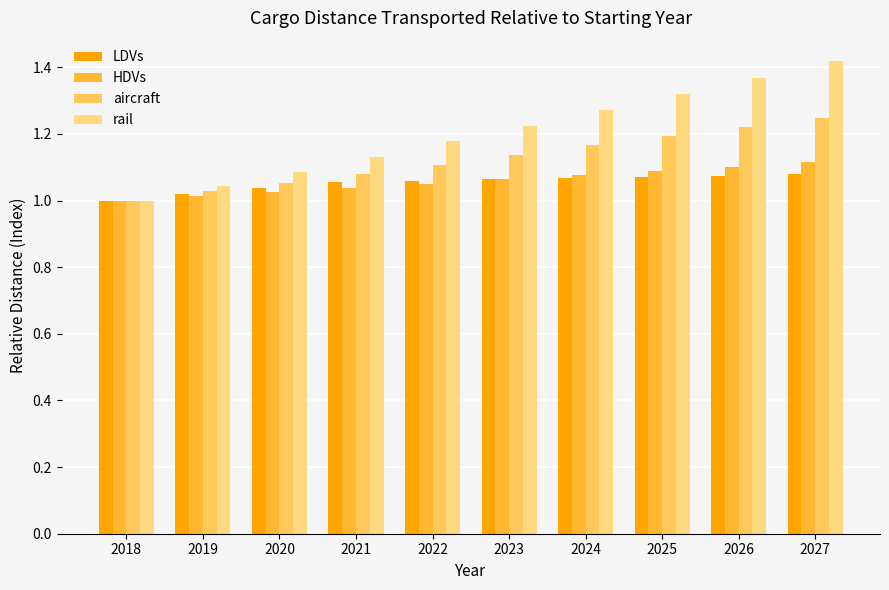

Rank the categories by rail value from highest to lowest.

2027, 2026, 2025, 2024, 2023, 2022, 2021, 2020, 2019, 2018